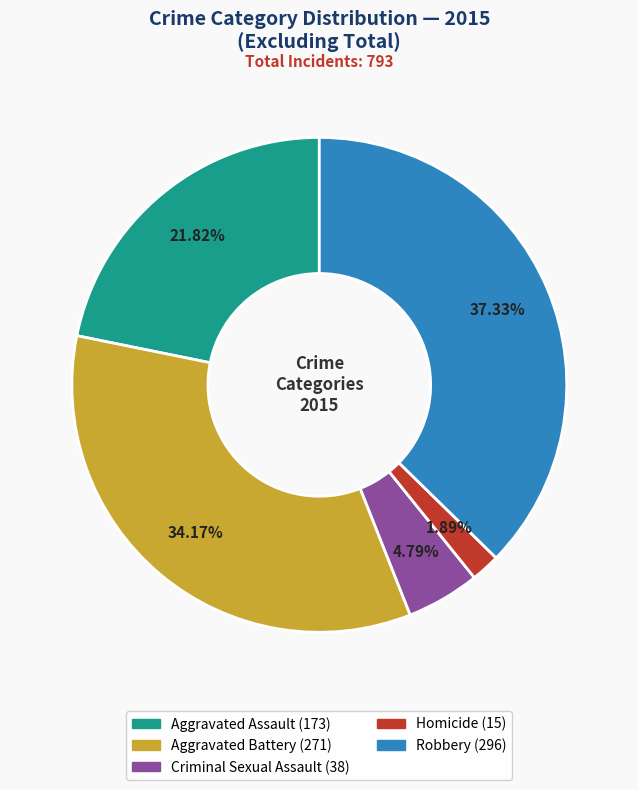

How many slices are in this pie chart?

5